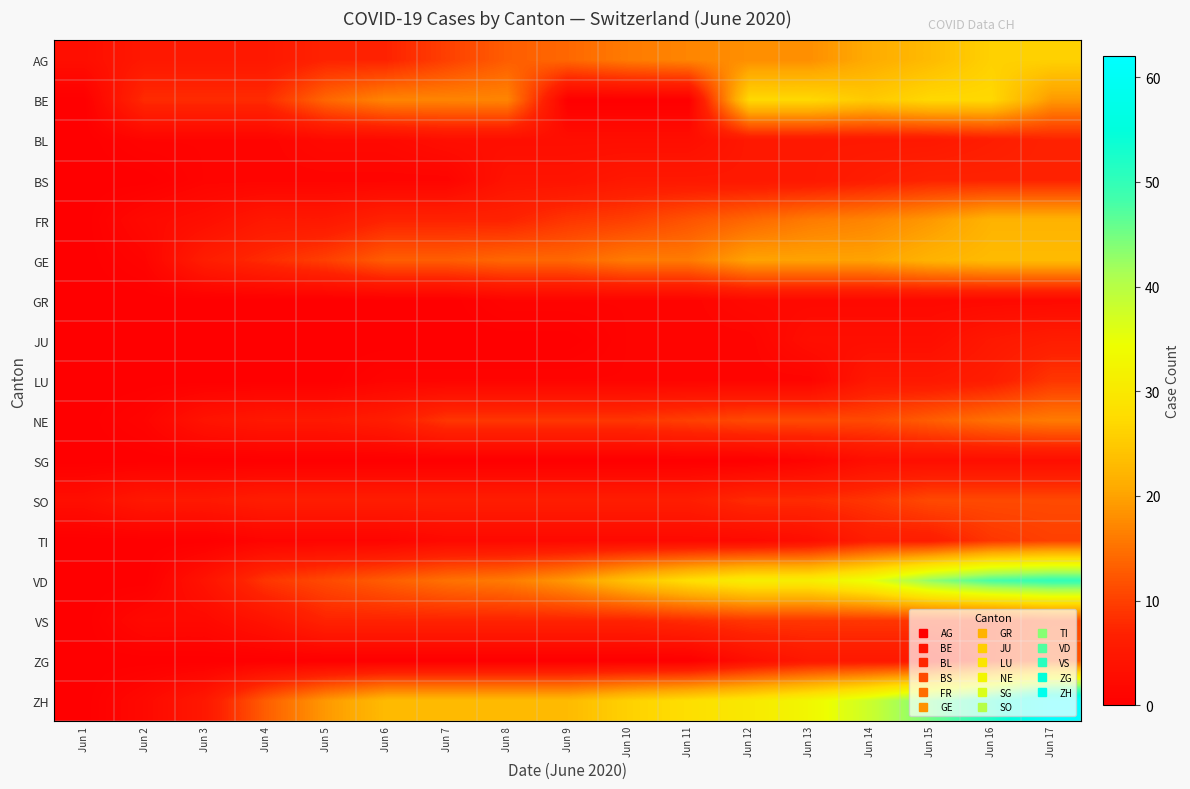

Which series has the largest range (max minus min)?

ZH